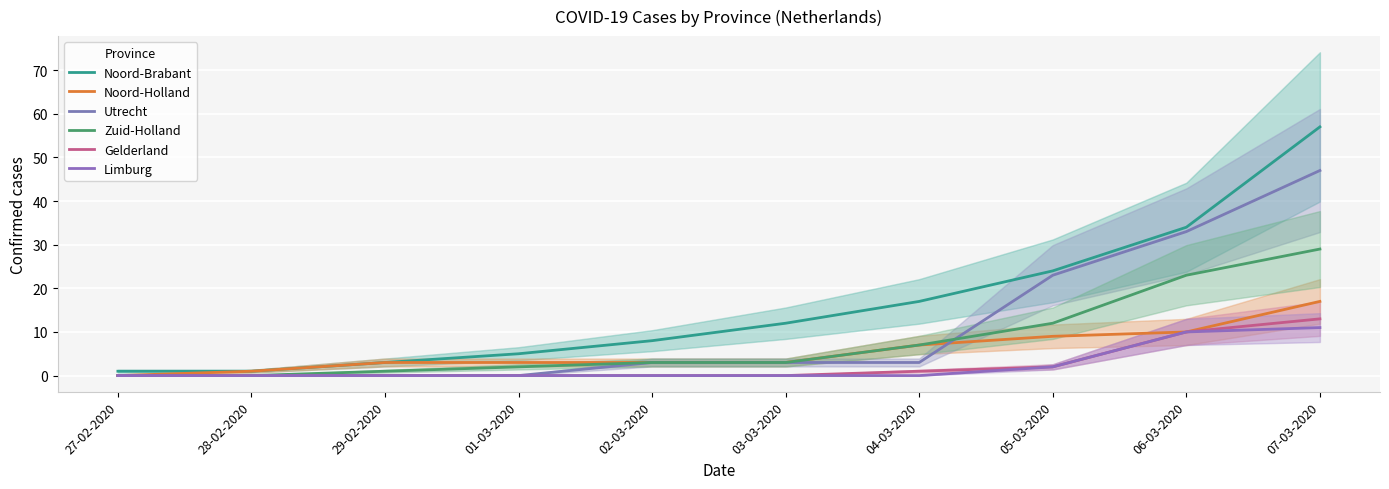

The value of Gelderland at 29-02-2020 is 6. True or false?

False